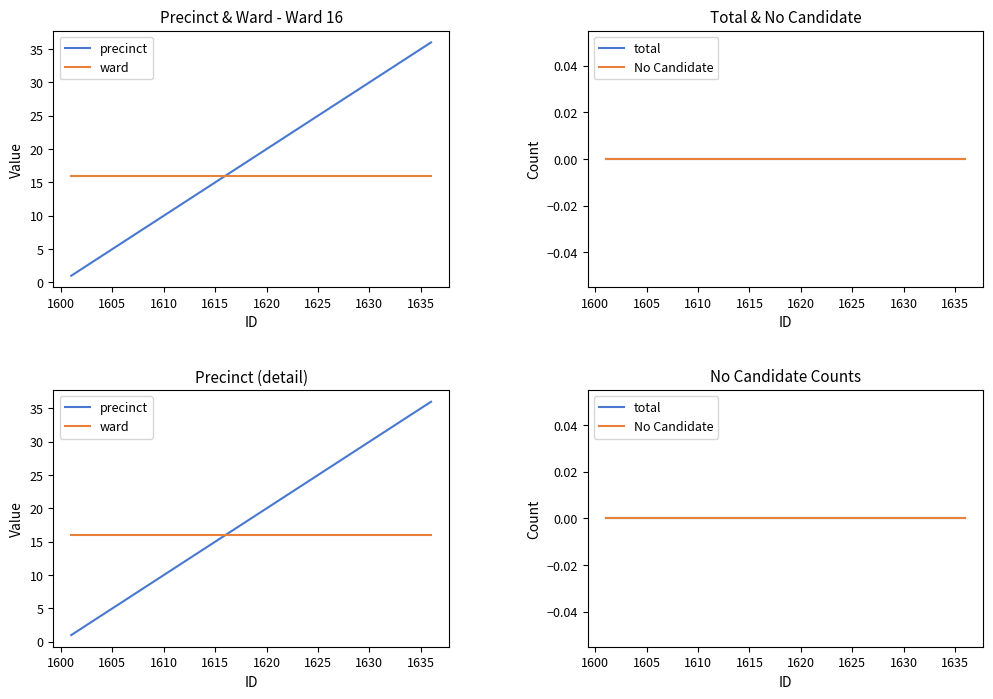

Reading left to right, transcribe all the data shown in this chart.

precinct: 1	2	3	4	5	6	7	8	9	10	11	12	13	14	15	16	17	18	19	20	21	22	23	24	25	26	27	28	29	30	31	32	33	34	35	36
ward: 16	16	16	16	16	16	16	16	16	16	16	16	16	16	16	16	16	16	16	16	16	16	16	16	16	16	16	16	16	16	16	16	16	16	16	16
total: 0	0	0	0	0	0	0	0	0	0	0	0	0	0	0	0	0	0	0	0	0	0	0	0	0	0	0	0	0	0	0	0	0	0	0	0
No Candidate: 0	0	0	0	0	0	0	0	0	0	0	0	0	0	0	0	0	0	0	0	0	0	0	0	0	0	0	0	0	0	0	0	0	0	0	0